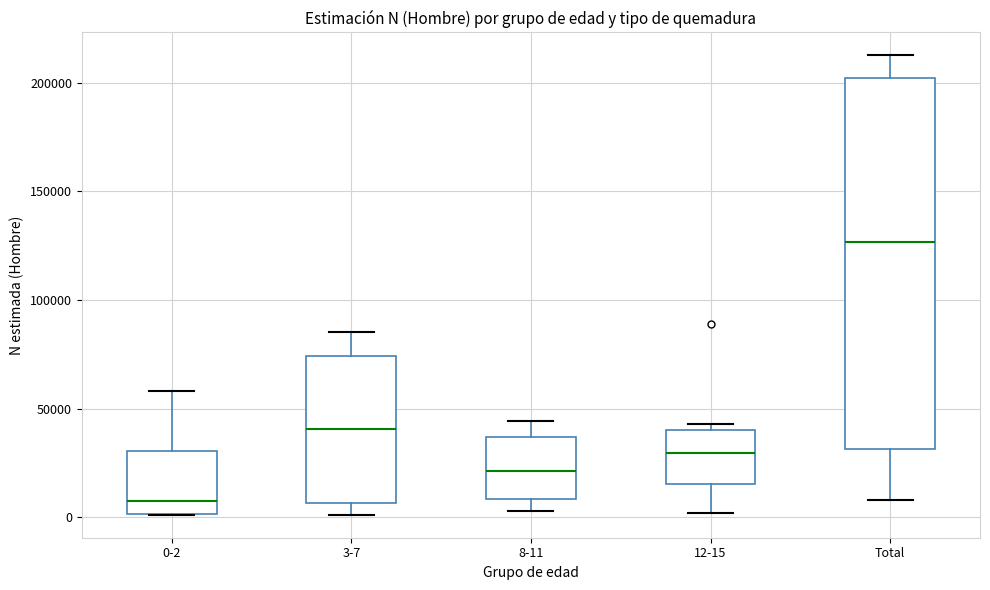

Reading left to right, read every box against the y-axis: the position of its median line, the range the box covers, and the ends of its whiskers. The values are not printed on the chart, so give them approximately, as read against the axis.

0-2: median 5000, box 0 to 30000, whiskers 0 to 60000
3-7: median 40000, box 5000 to 75000, whiskers 0 to 85000
8-11: median 20000, box 10000 to 35000, whiskers 5000 to 45000
12-15: median 30000, box 15000 to 40000, whiskers 0 to 45000
Total: median 125000, box 30000 to 200000, whiskers 10000 to 210000